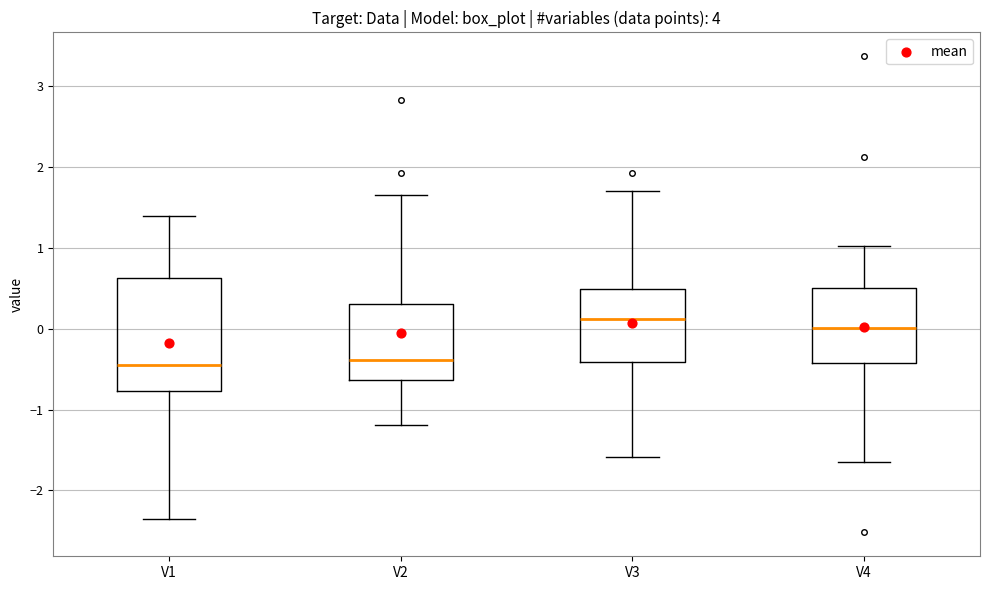

Which box's median line is the highest?

V3